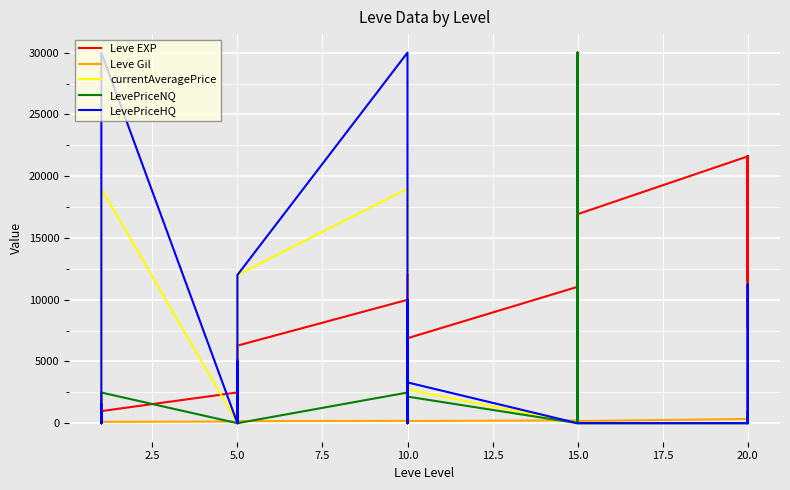

Which series has the largest total across all categories?

Leve EXP